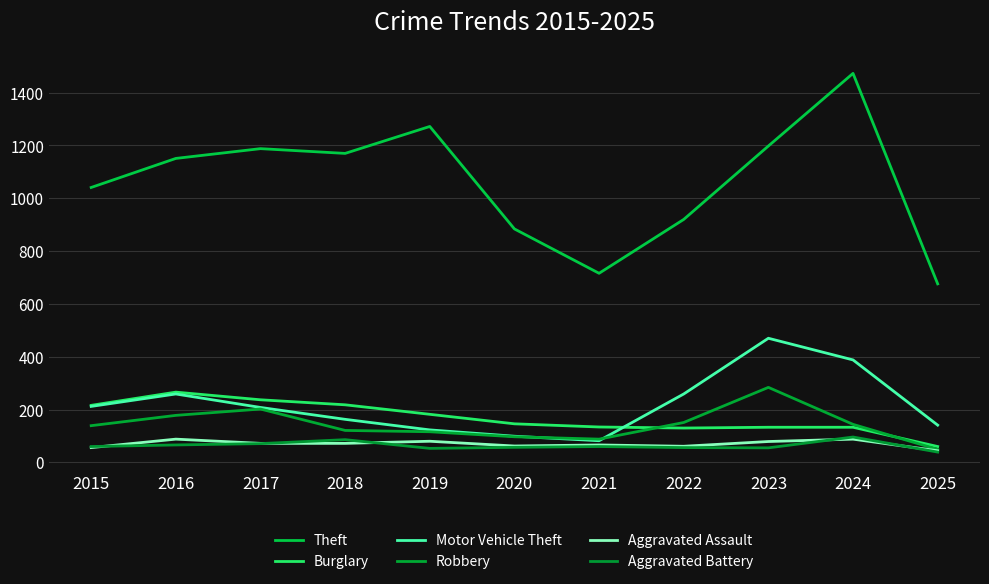

True or false: Robbery has a value of 62 at 2018.

False